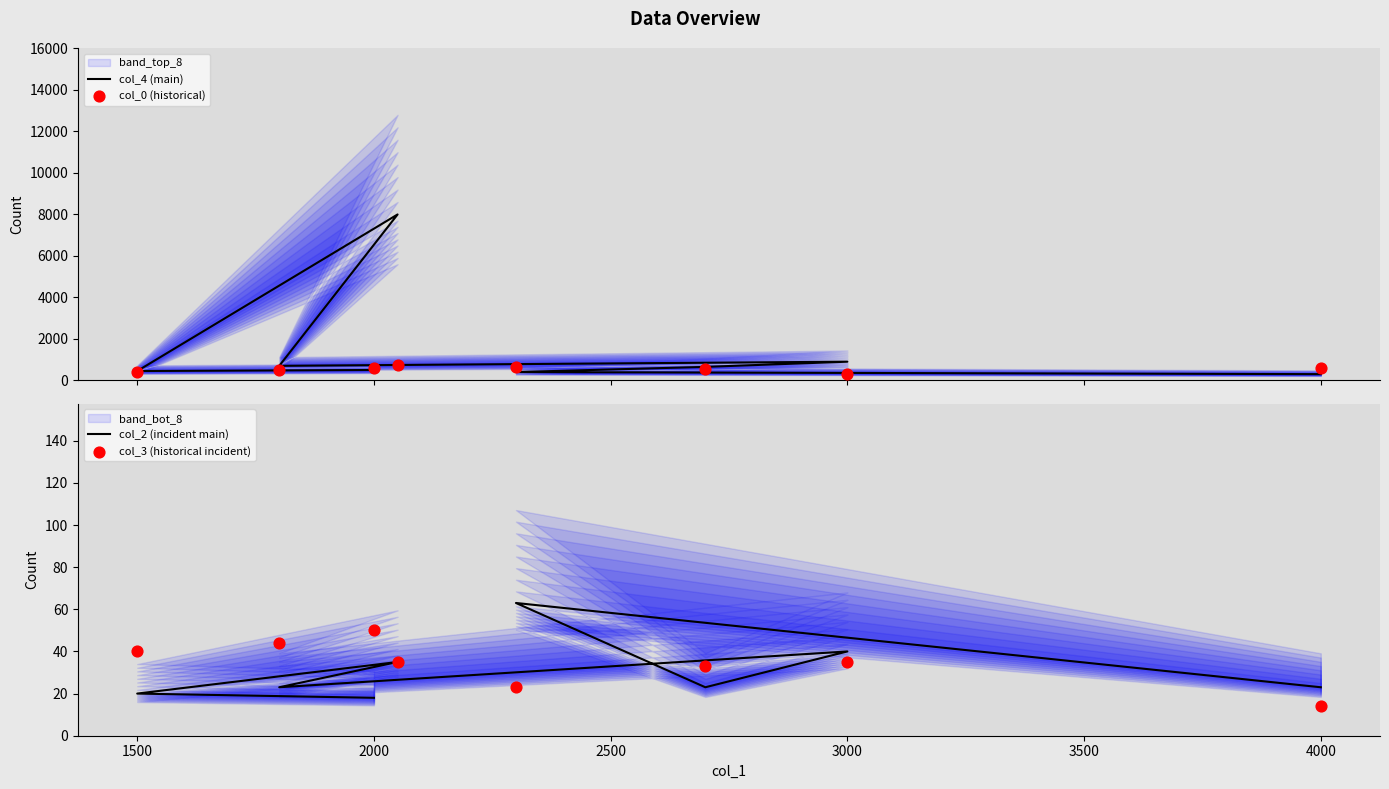

Is the value of col_2 (incident main) at 2500 greater than the value of col_3 (historical incident) at 3000?

No